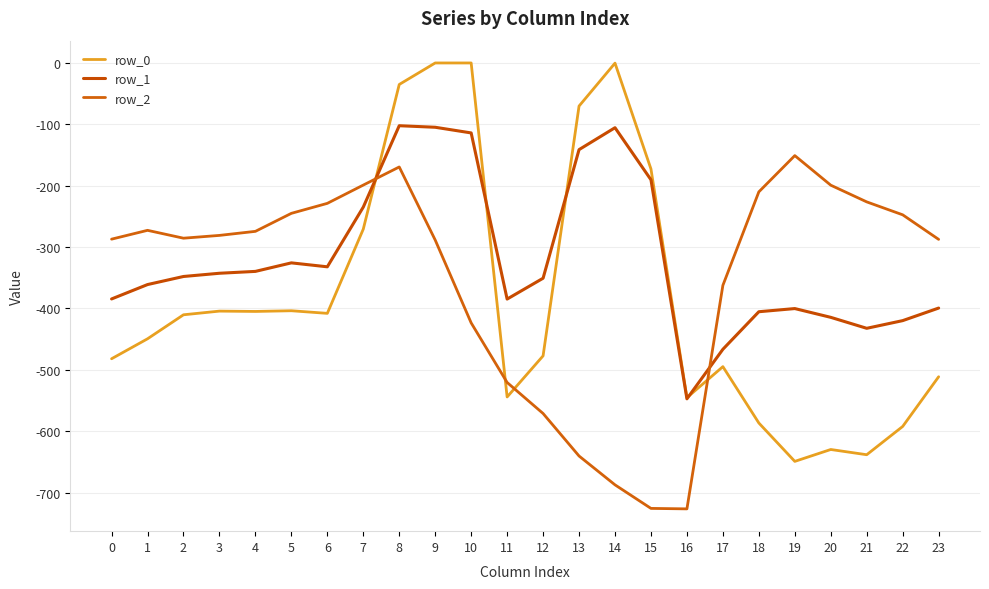

Where do row_2 and row_0 first cross each other?

7 and 8